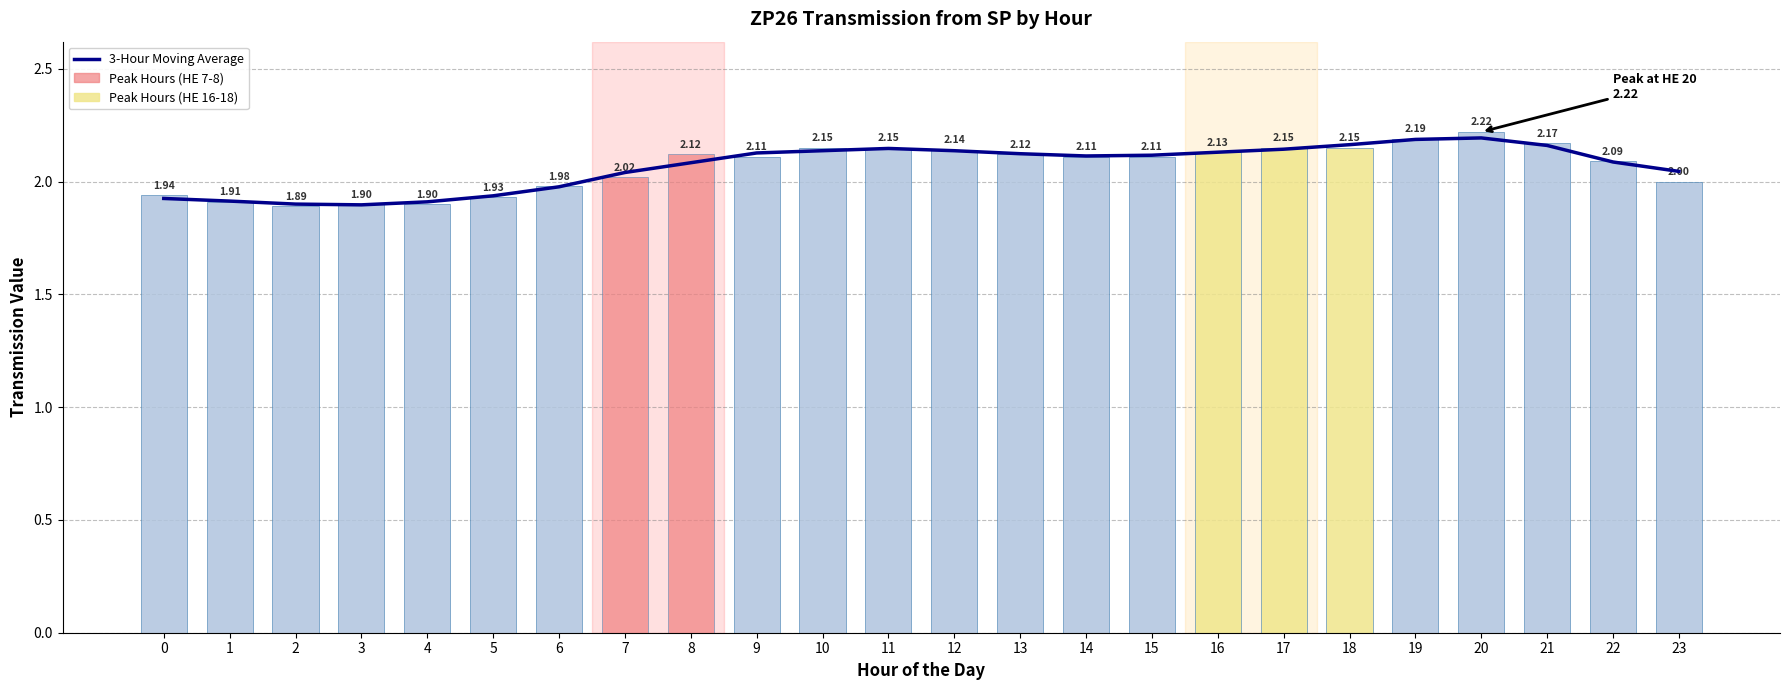

True or false: Transmission from SP (ZP26) has a value of 2.1 at 13.

True